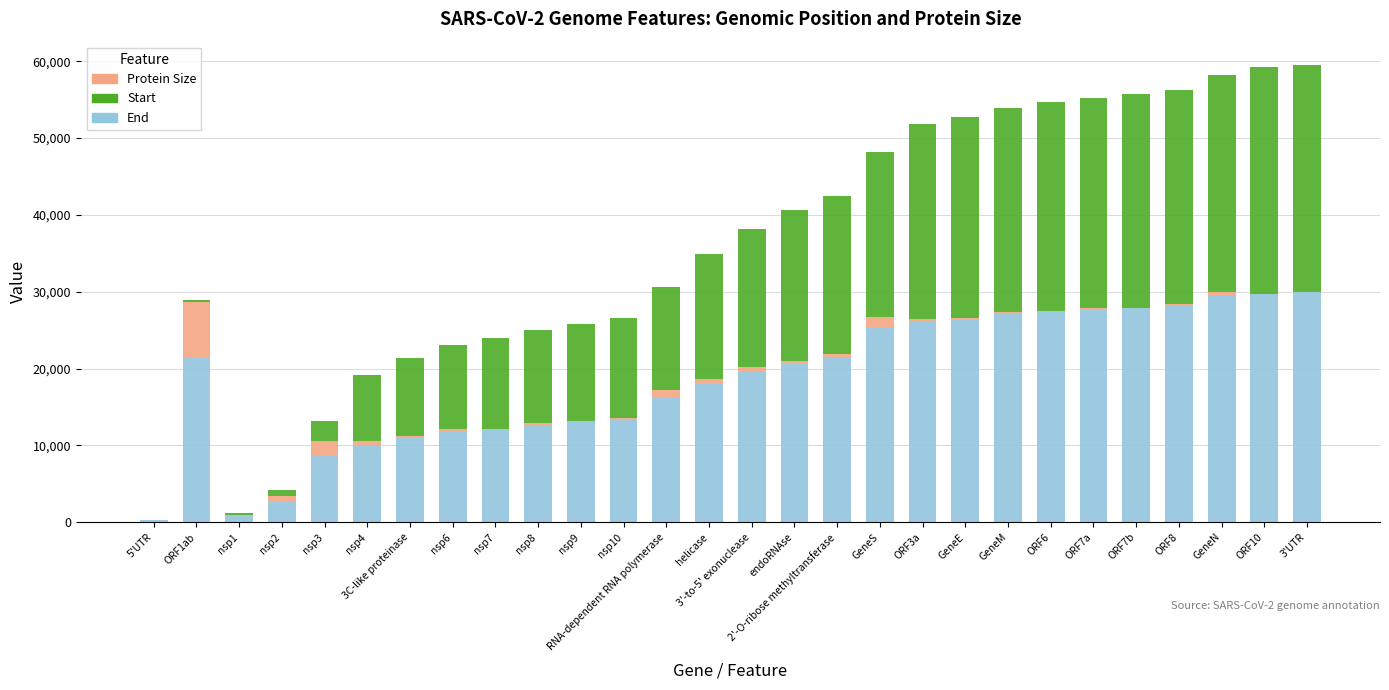

Does the chart contain stacked bars?

Yes